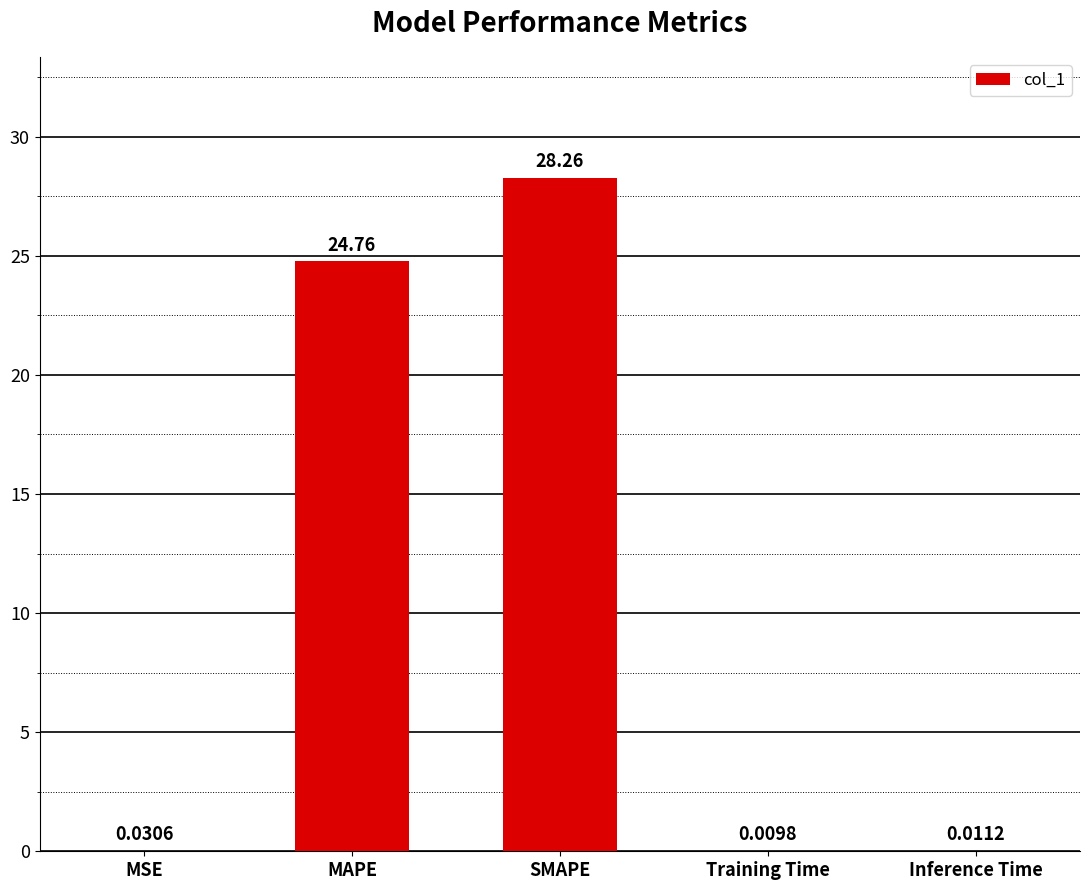

Where is the data nearest to the value 14?

MAPE